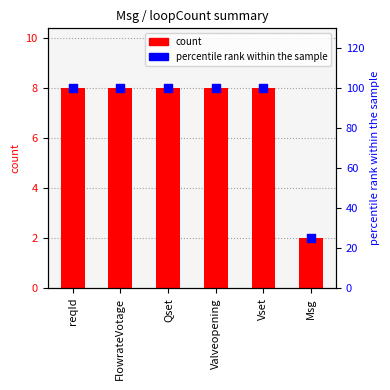

Which series reaches the minimum Y coordinate?

count